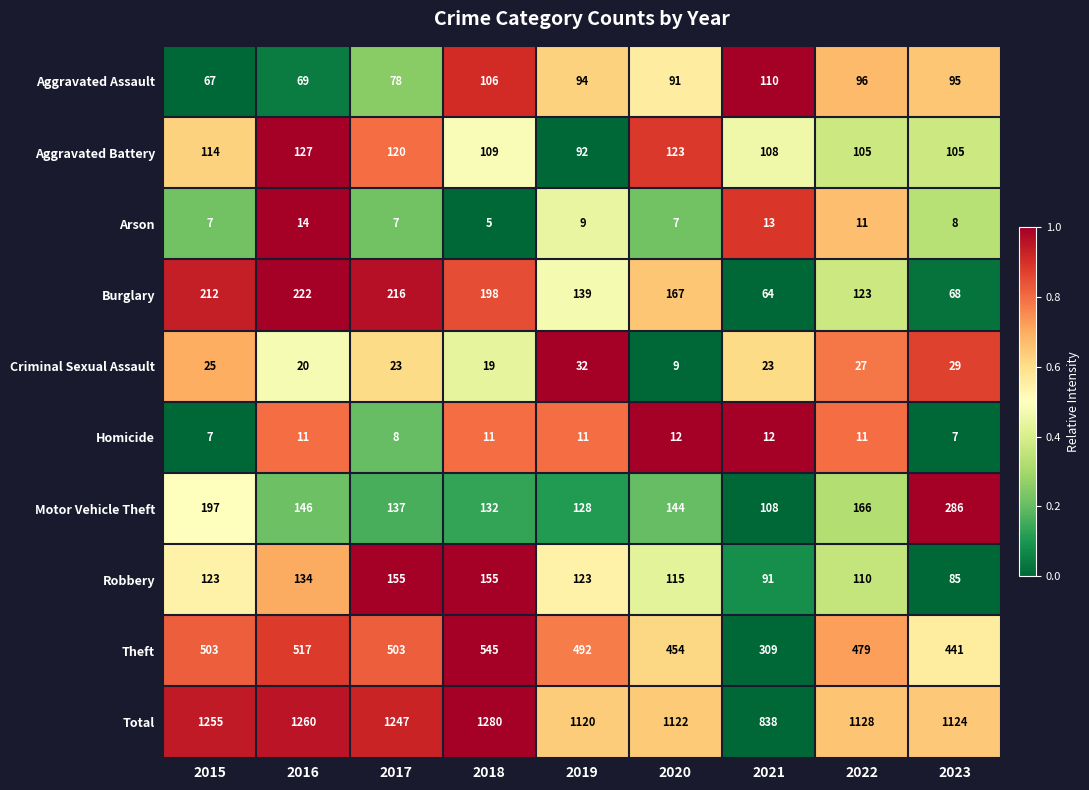

How many distinct data groups are displayed?

10